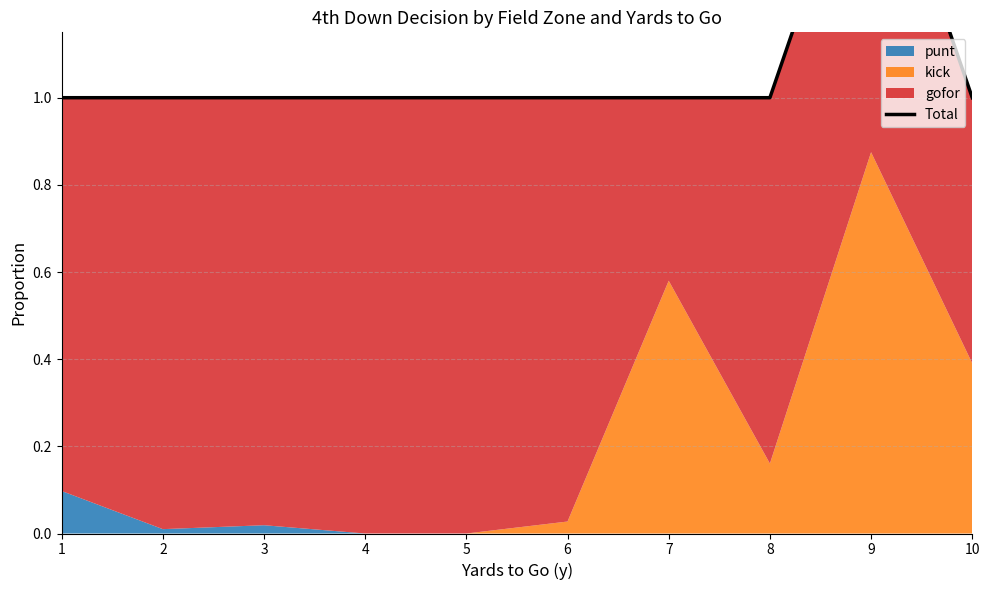

Where is the data nearest to the value 1?

1